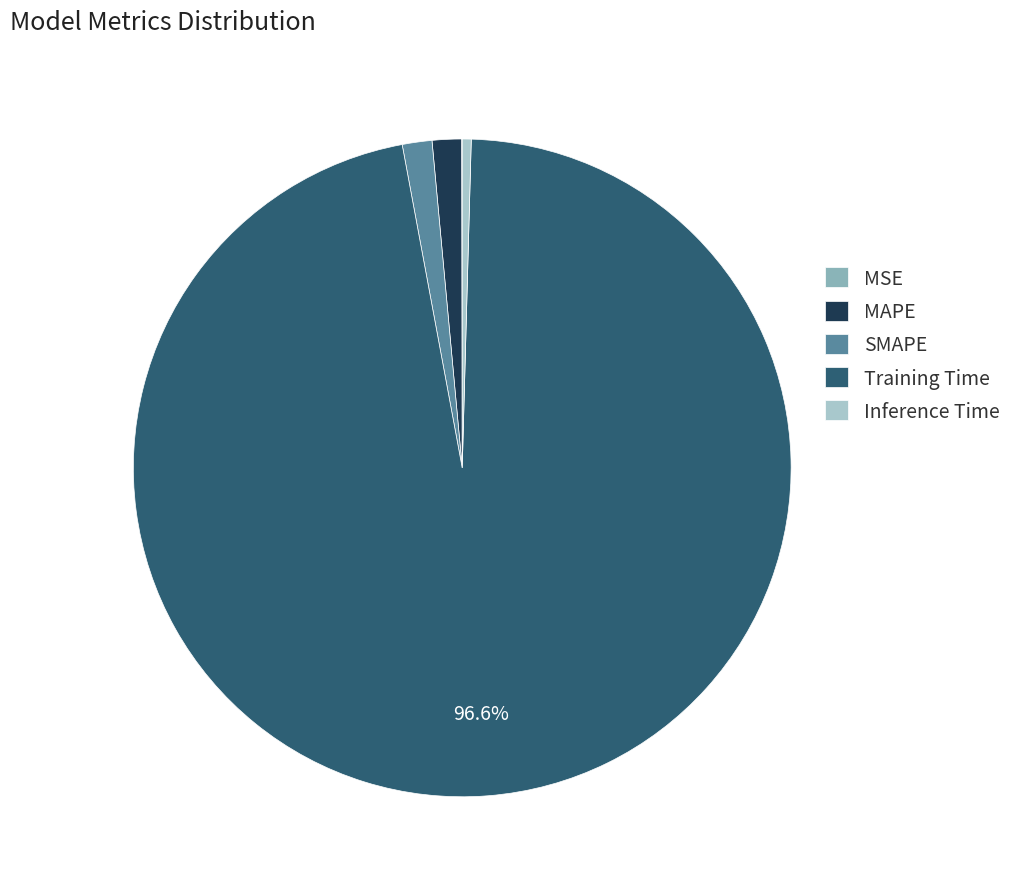

Which category accounts for the majority?

Training Time